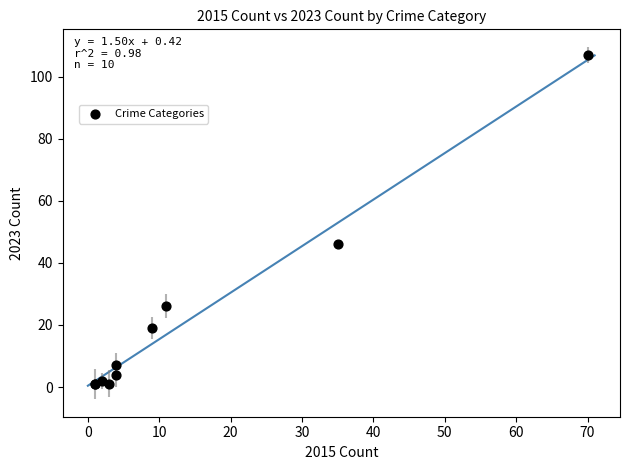

What Y value in the scatter plot is closest to 54?

46